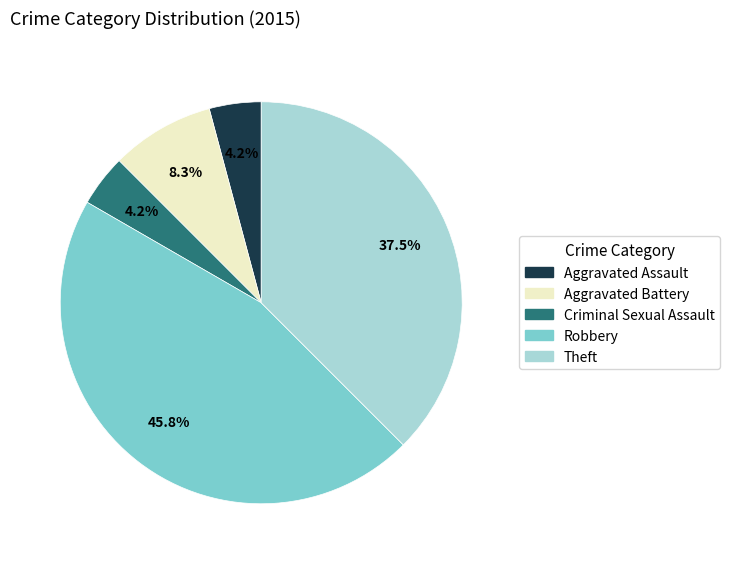

Between Criminal Sexual Assault and Aggravated Battery, which is larger?

Aggravated Battery